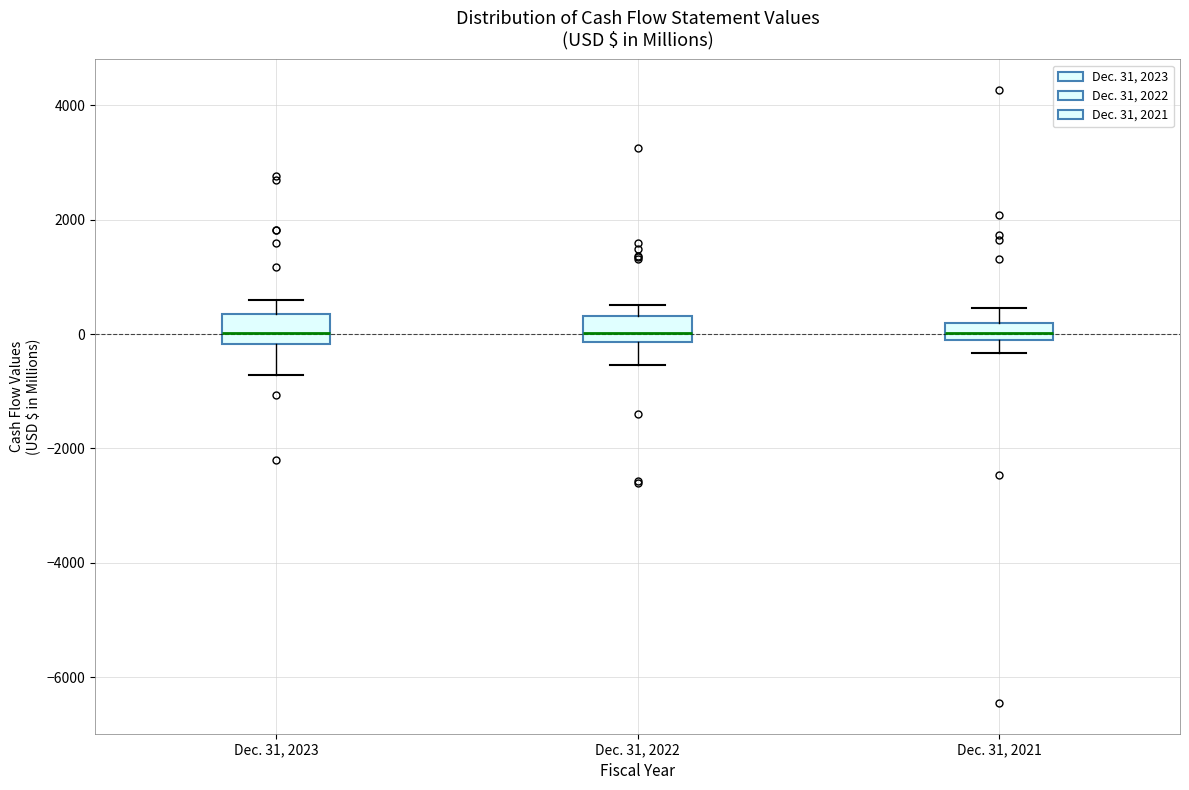

Where does the lower whisker of the box for Dec. 31, 2021 end on the y-axis? The values are not printed on the chart, so give them approximately, as read against the axis.

-400